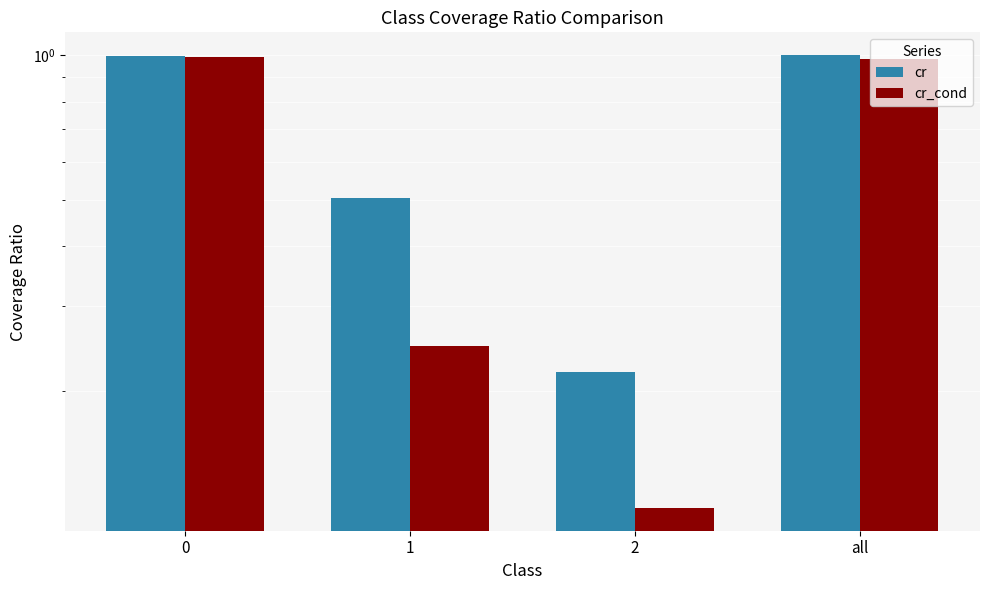

Reading left to right, what are all the values shown in this chart?

cr: 1.0	0.5	0.2	1.0
cr_cond: 1.0	0.2	0.1	1.0